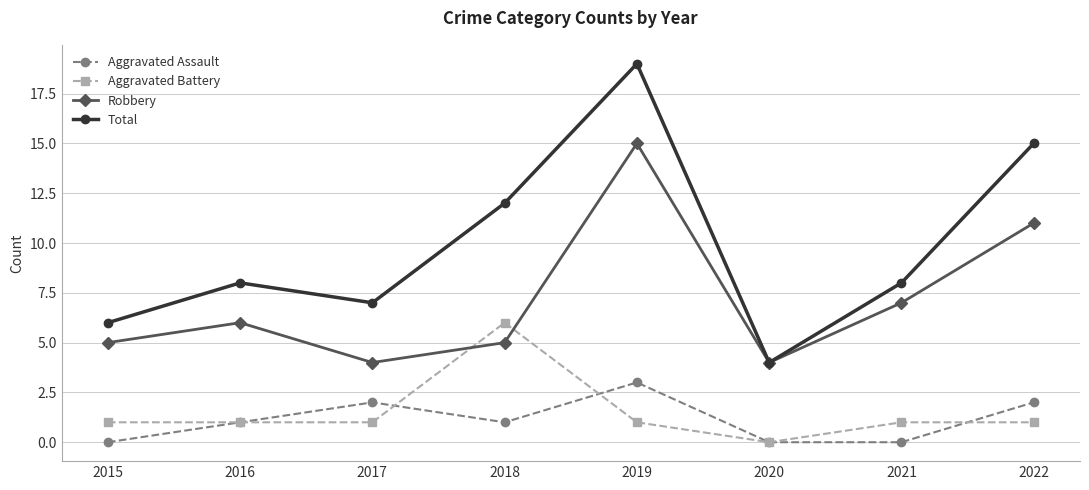

Count the number of data series in this chart.

4